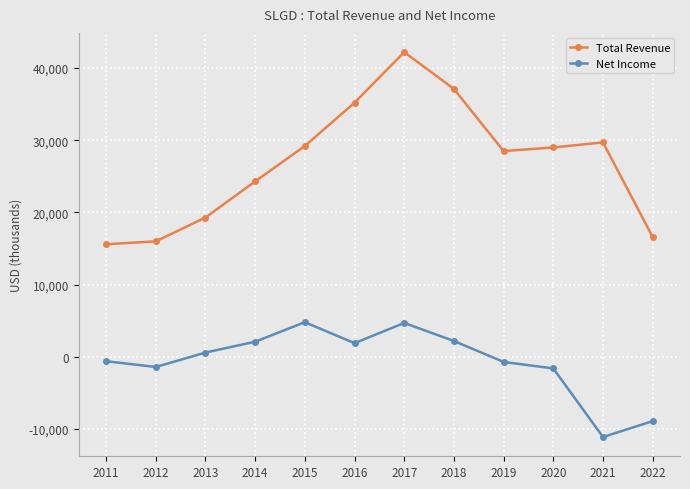

Which series has the largest range (max minus min)?

Total Revenue